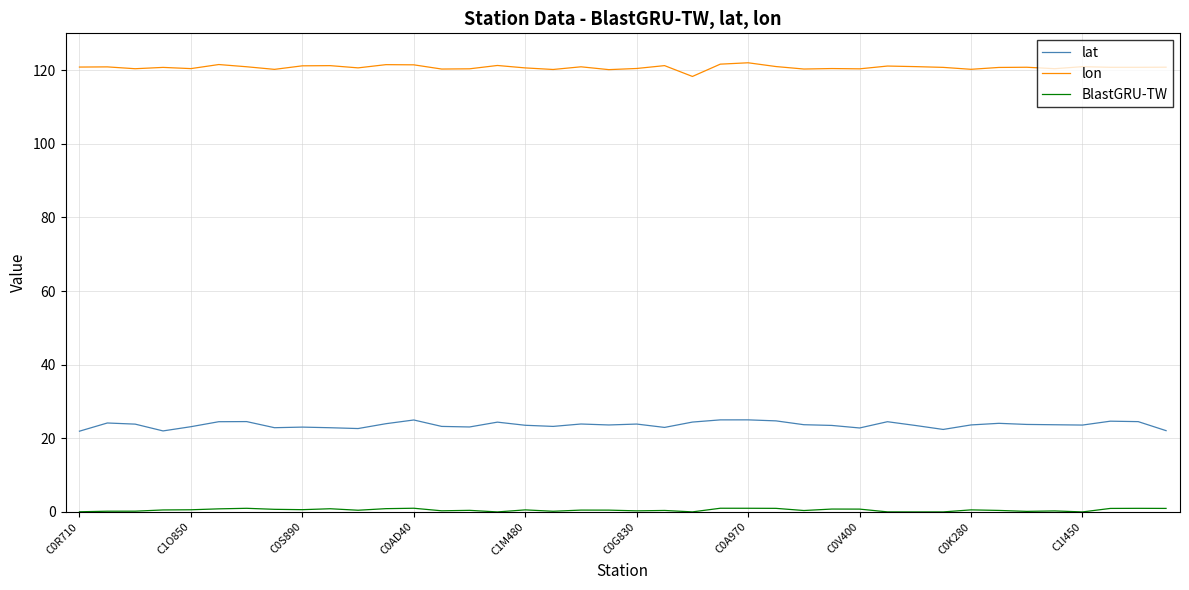

Which series has the largest total across all categories?

lon